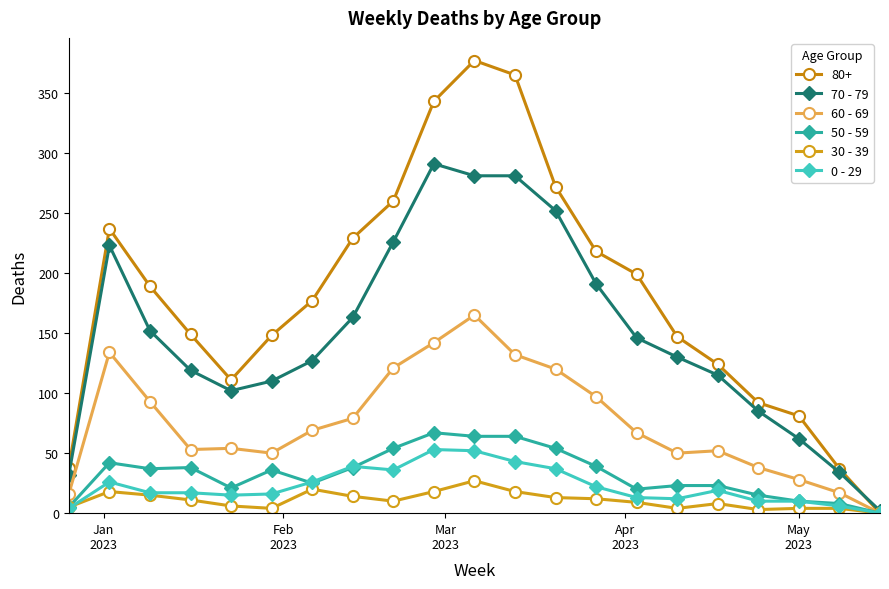

What is the difference between the second highest and second lowest values in the 0 - 29 series?

48